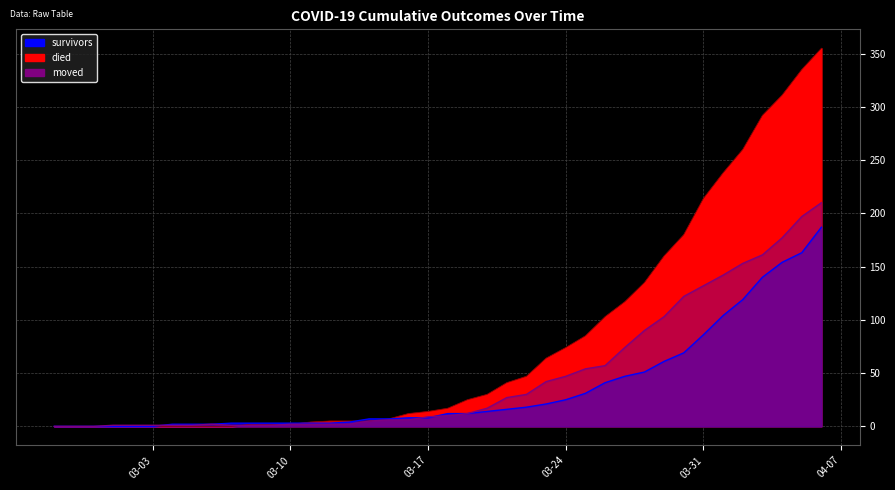

True or false: survivors and moved intersect in this chart.

True